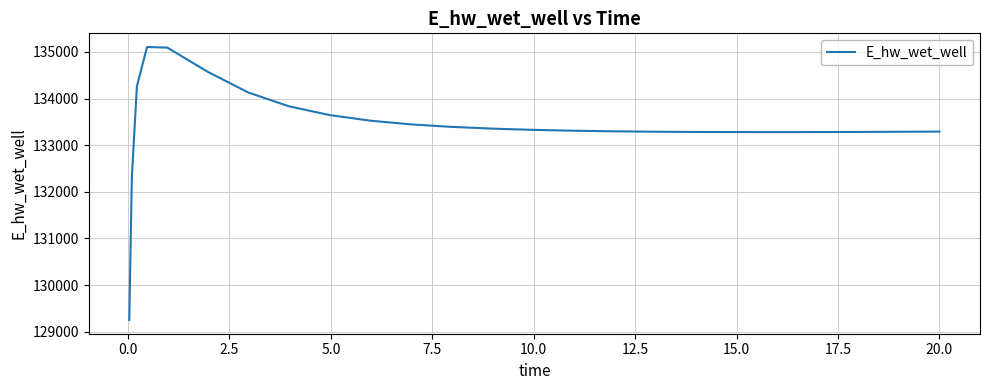

What is the difference between the maximum and minimum values?

5858.3